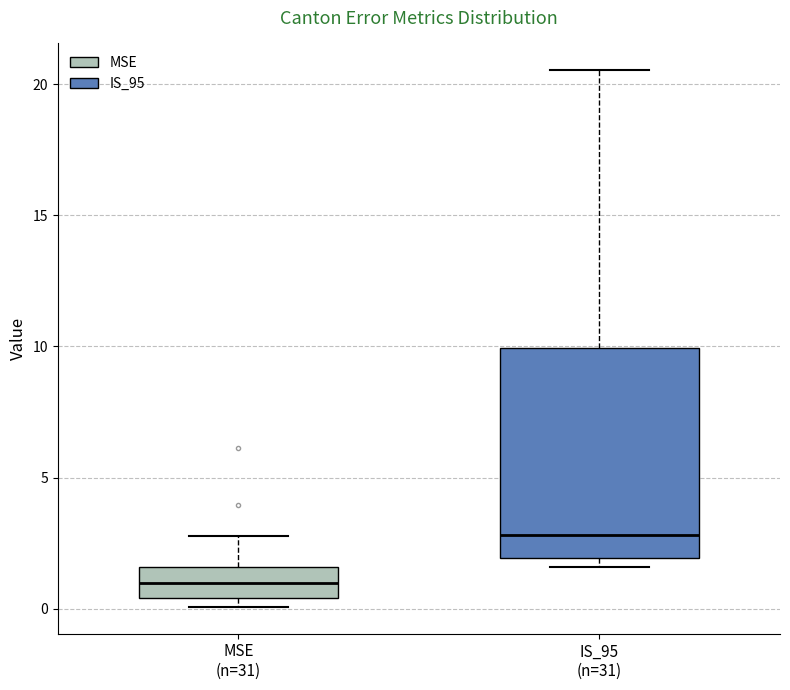

Which box has the lowest median line?

MSE (n=31)